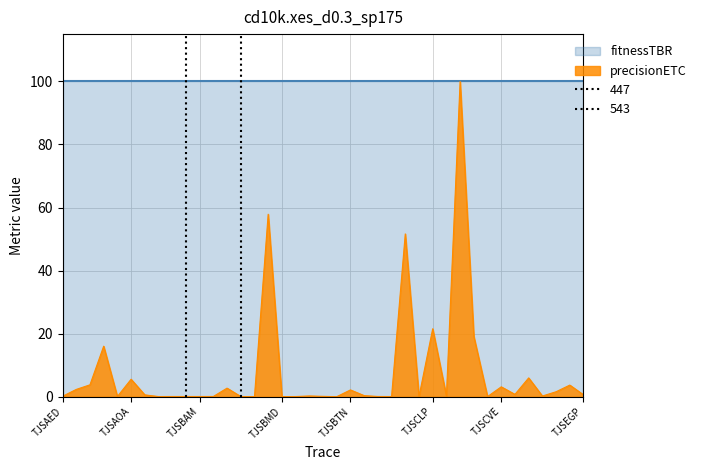

How many lines are shown in the chart?

1